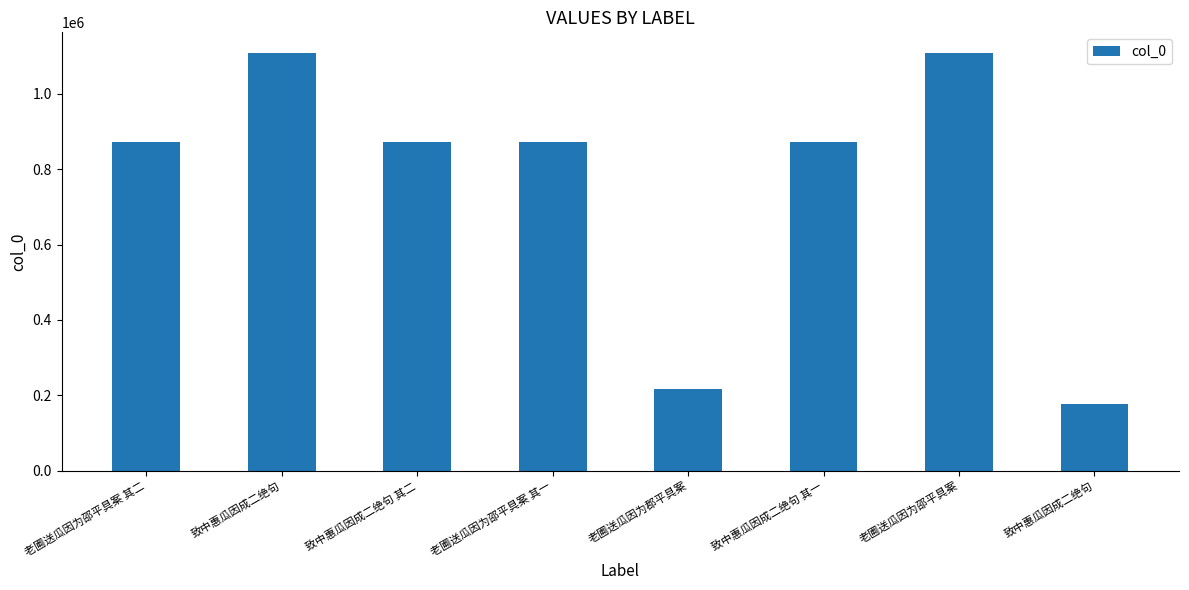

Which label corresponds to the largest value in the chart?

致中惠瓜因成二绝句